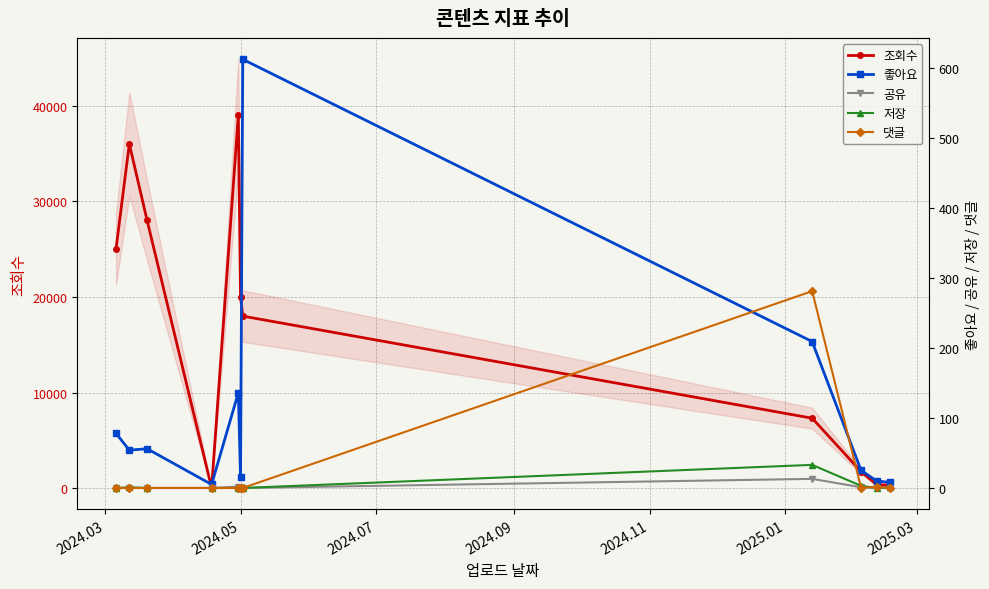

True or false: 조회수 has more than 2 points higher than both neighbors.

False